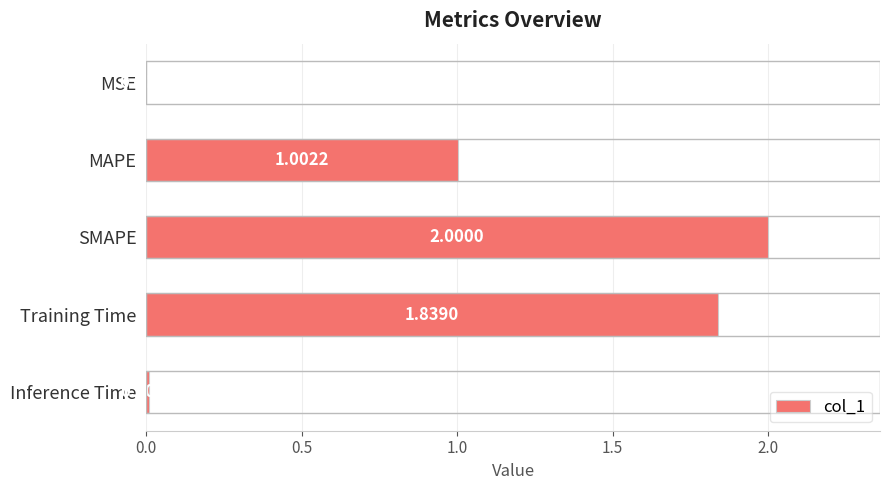

At which category does the chart reach its peak across all series?

SMAPE